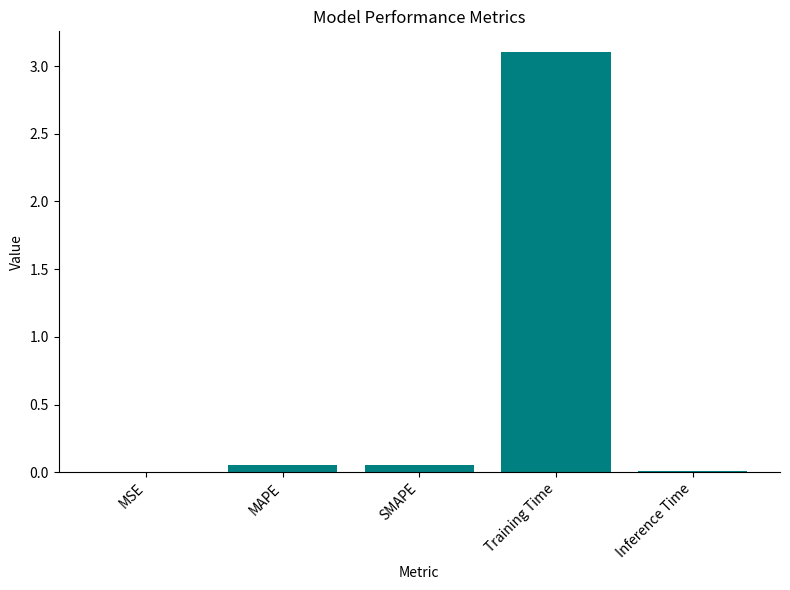

What is the greatest value displayed?

3.1